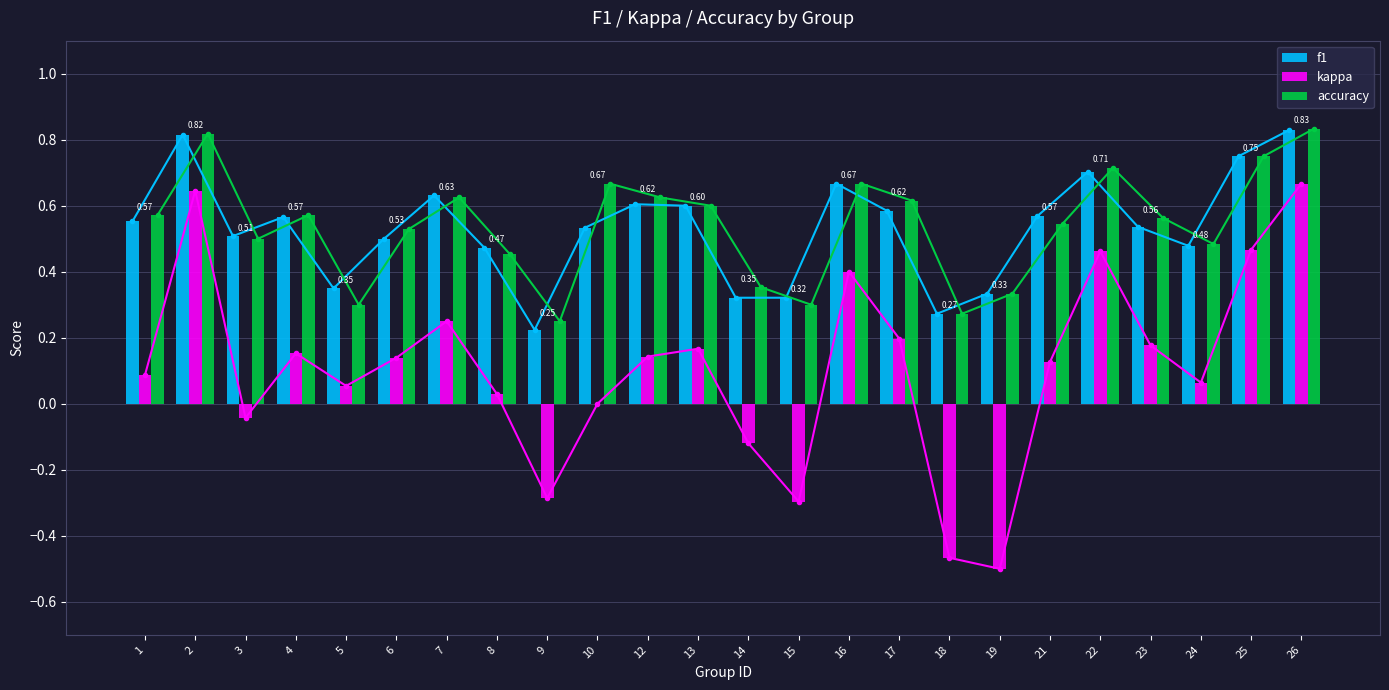

Reading left to right, extract all data points from this chart.

f1: 1=0.6	2=0.8	3=0.5	4=0.6	5=0.3	6=0.5	7=0.6	8=0.5	9=0.2	10=0.5	12=0.6	13=0.6	14=0.3	15=0.3	16=0.7	17=0.6	18=0.3	19=0.3	21=0.6	22=0.7	23=0.5	24=0.5	25=0.8	26=0.8
kappa: 1=0.1	2=0.6	3=-0.0	4=0.2	5=0.1	6=0.1	7=0.2	8=0.0	9=-0.3	10=0.0	12=0.1	13=0.2	14=-0.1	15=-0.3	16=0.4	17=0.2	18=-0.5	19=-0.5	21=0.1	22=0.5	23=0.2	24=0.1	25=0.5	26=0.7
accuracy: 1=0.6	2=0.8	3=0.5	4=0.6	5=0.3	6=0.5	7=0.6	8=0.5	9=0.2	10=0.7	12=0.6	13=0.6	14=0.4	15=0.3	16=0.7	17=0.6	18=0.3	19=0.3	21=0.5	22=0.7	23=0.6	24=0.5	25=0.8	26=0.8